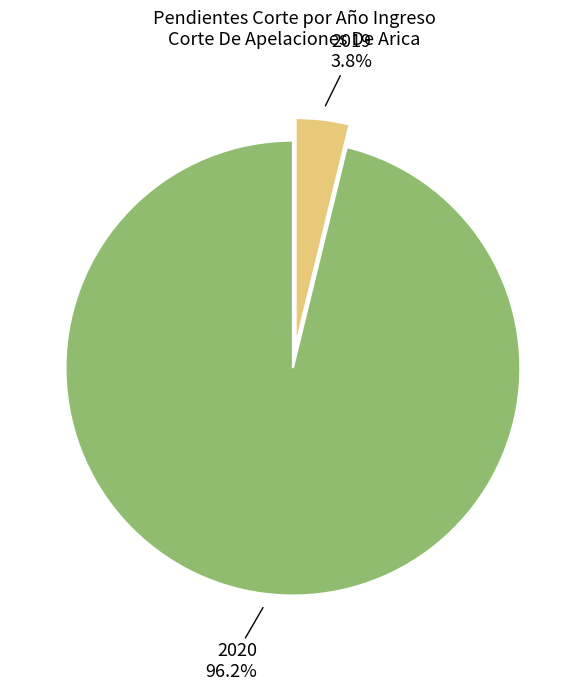

Is 2019 the majority of the pie?

No